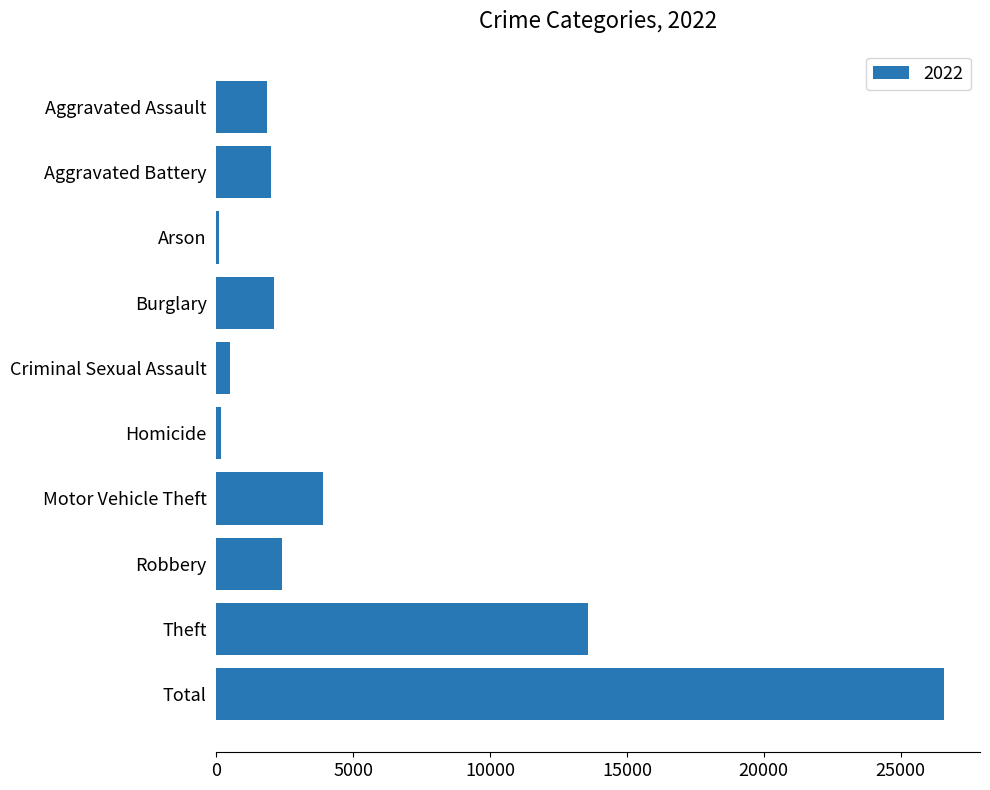

At which label is the value closest to 13338?

Theft